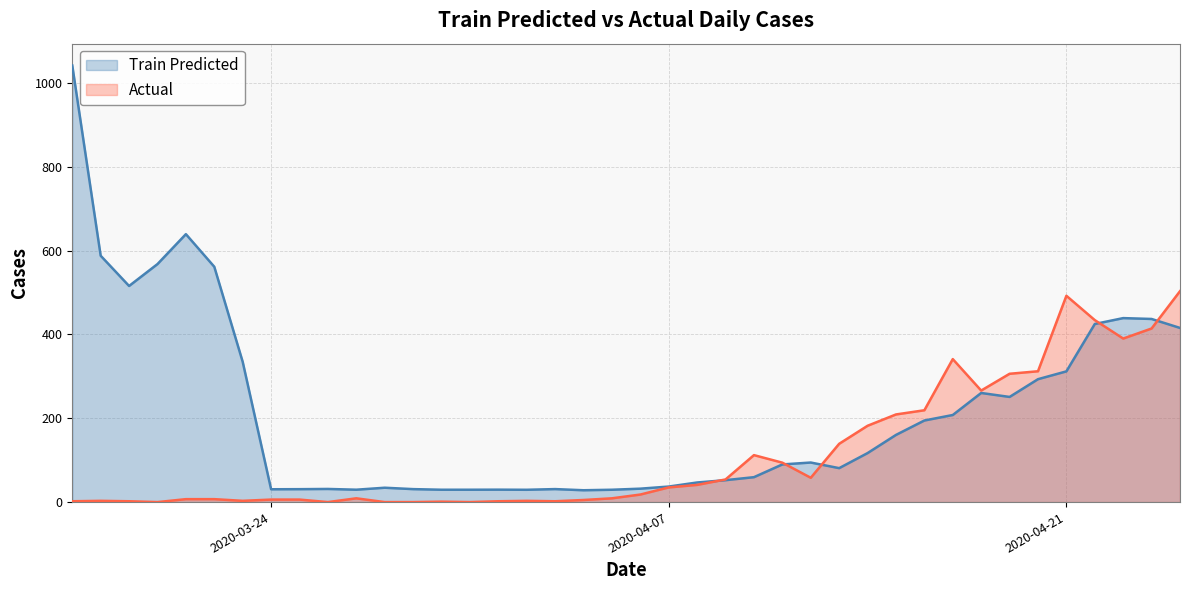

How many interior local valleys does the Train Predicted series have?

8